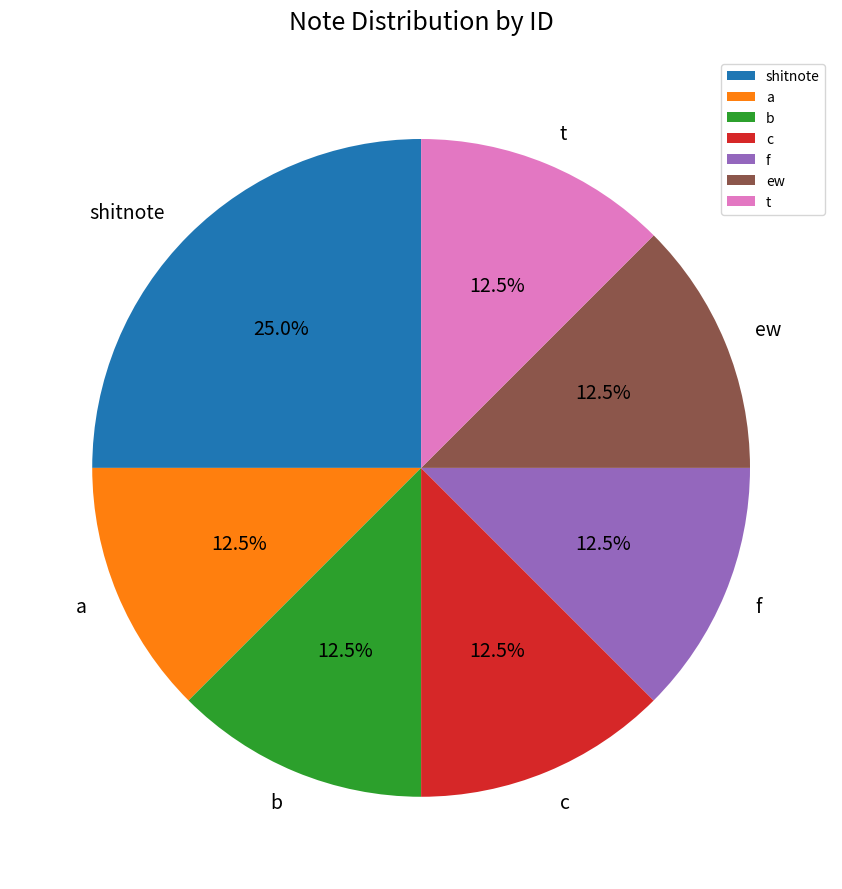

Combined, what portion of the pie is b and a?

25.0%